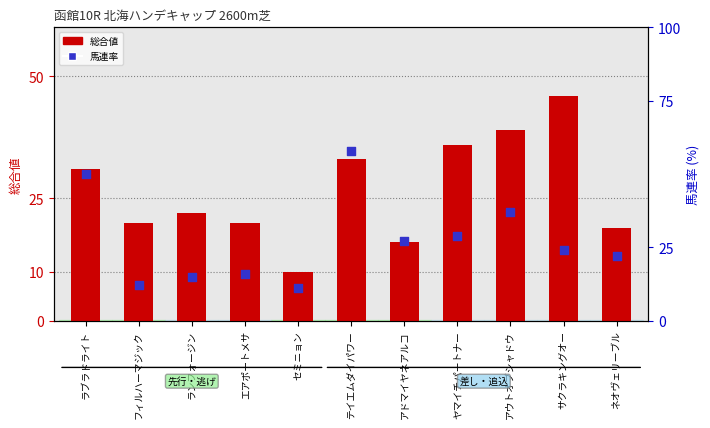

Which series has the largest total across all categories?

馬連率